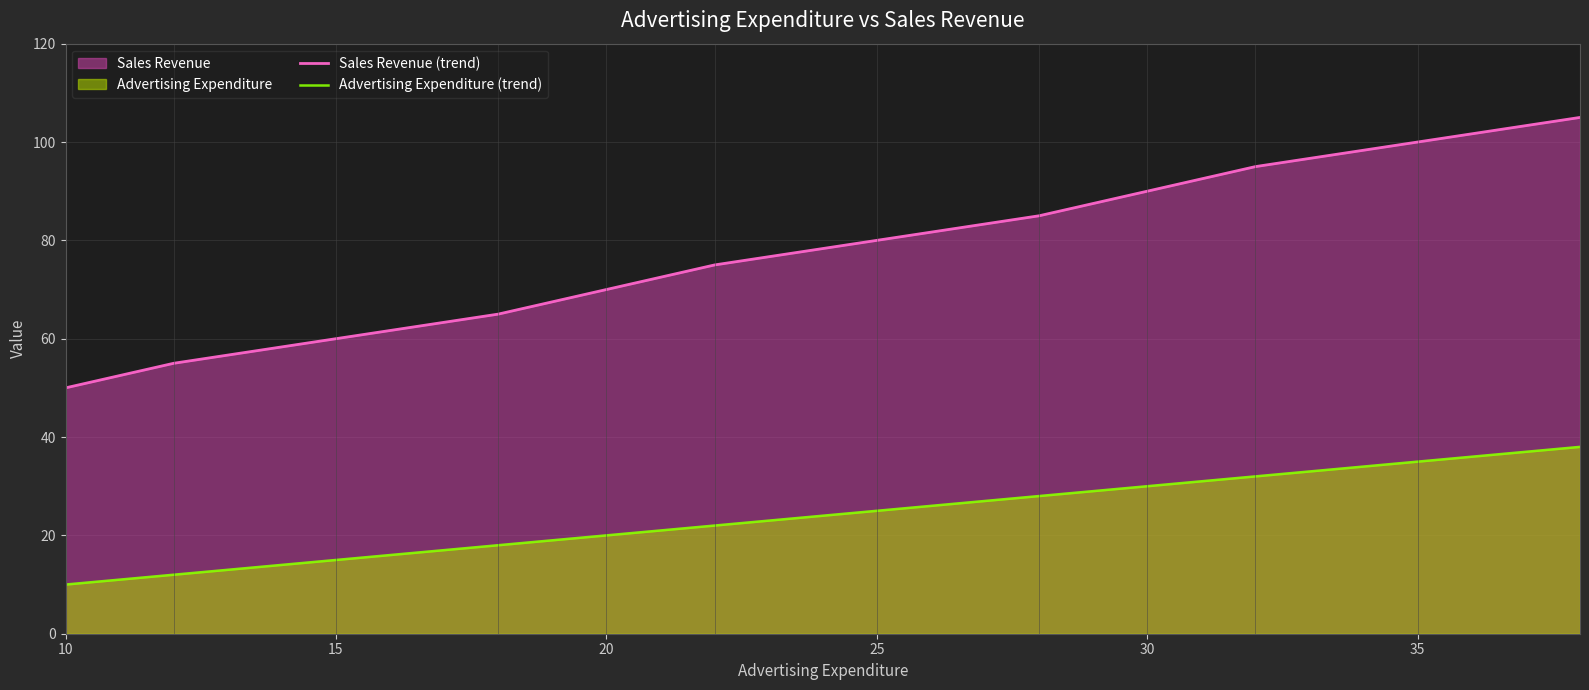

List the series in order of their overall mean, highest first.

Sales Revenue (trend), Advertising Expenditure (trend)